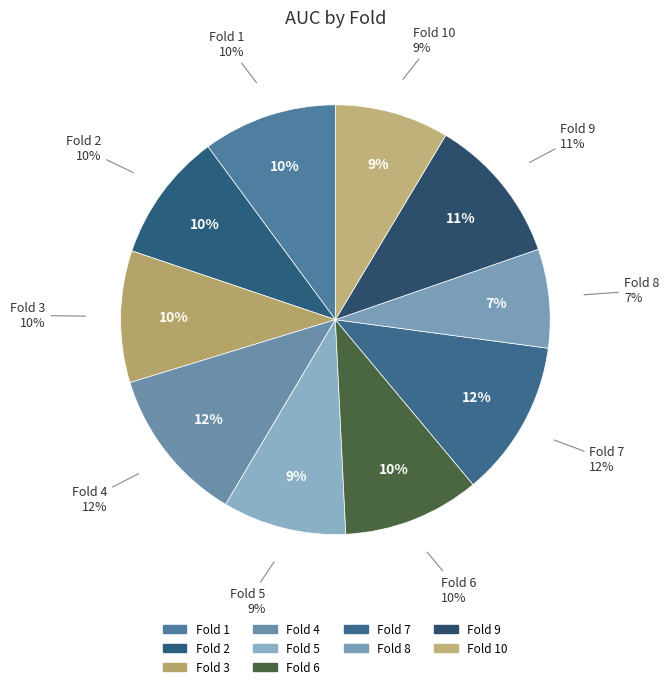

To the nearest percent, what percentage of the pie is Fold 2?

10%